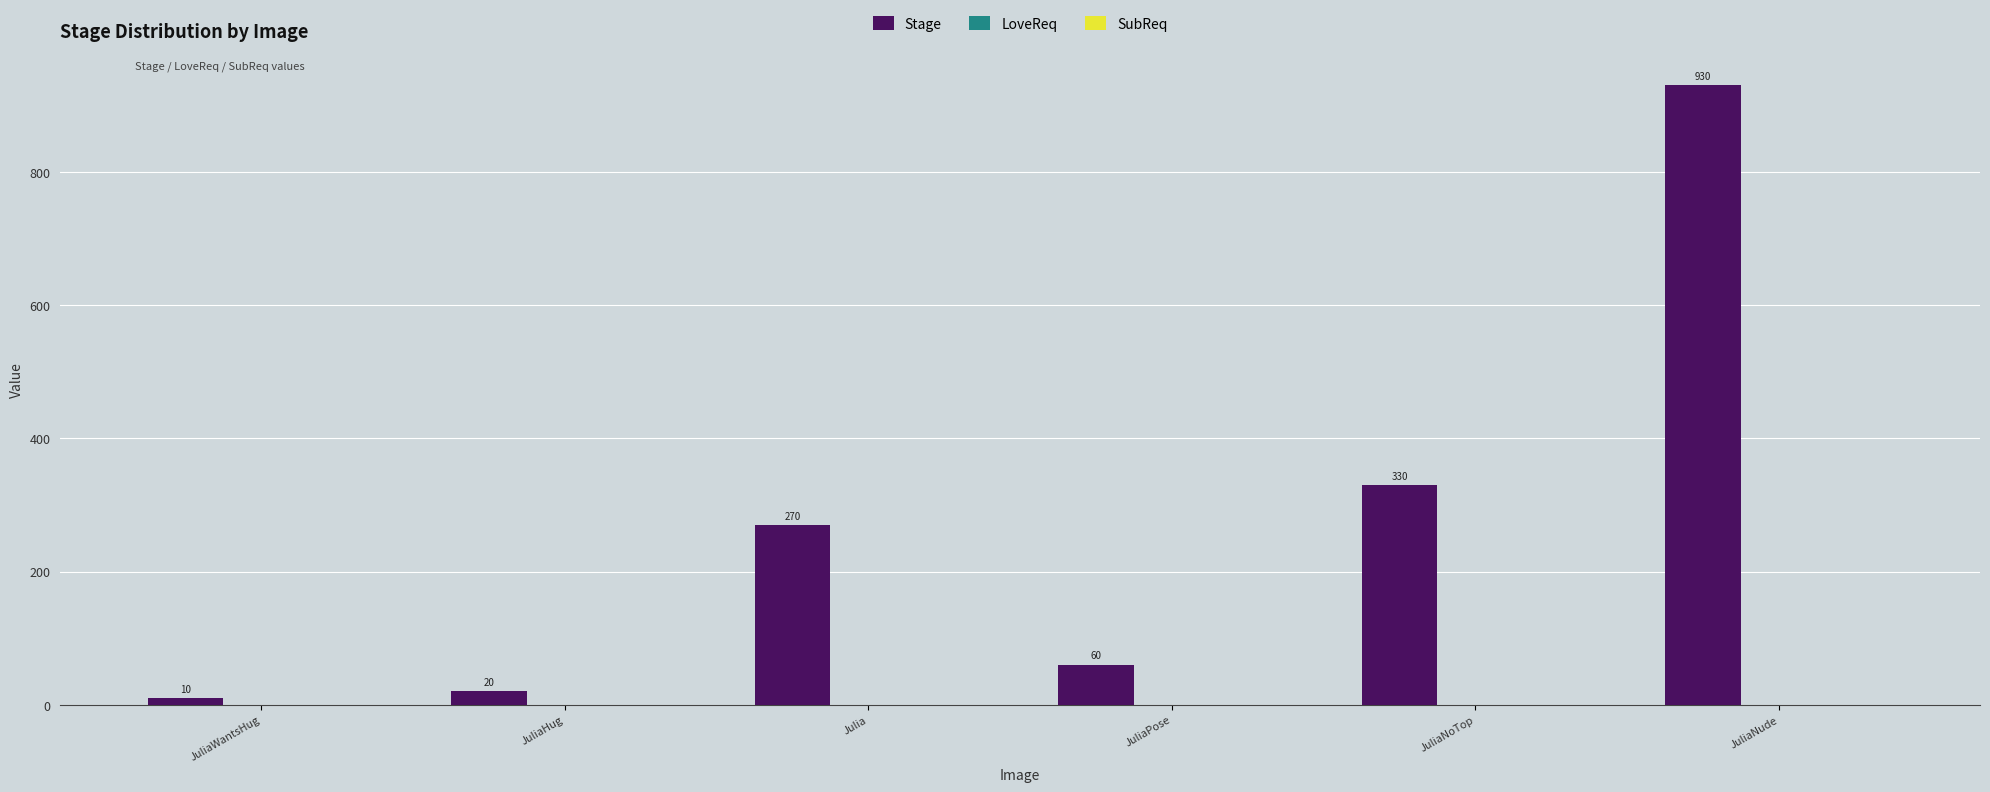

Reading right to left, list all the values displayed in this chart.

JuliaNude=930	JuliaNoTop=330	JuliaPose=60	Julia=270	JuliaHug=20	JuliaWantsHug=10